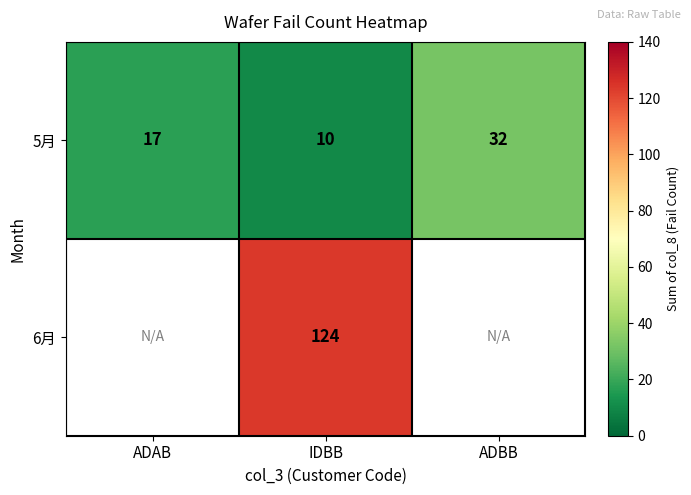

At which label is 5月 closest to 21?

ADAB